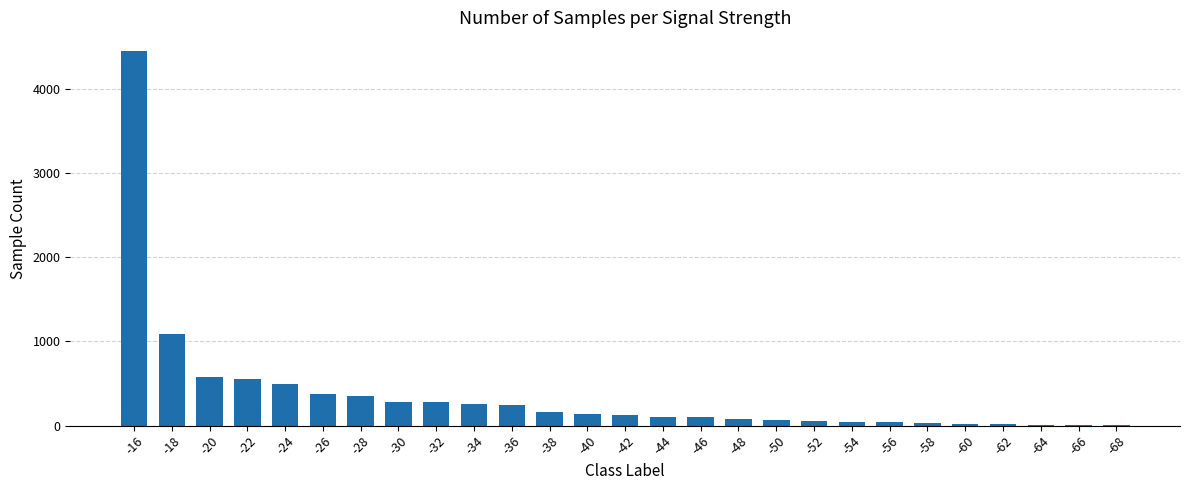

True or false: the data shows 994 at -20.

False